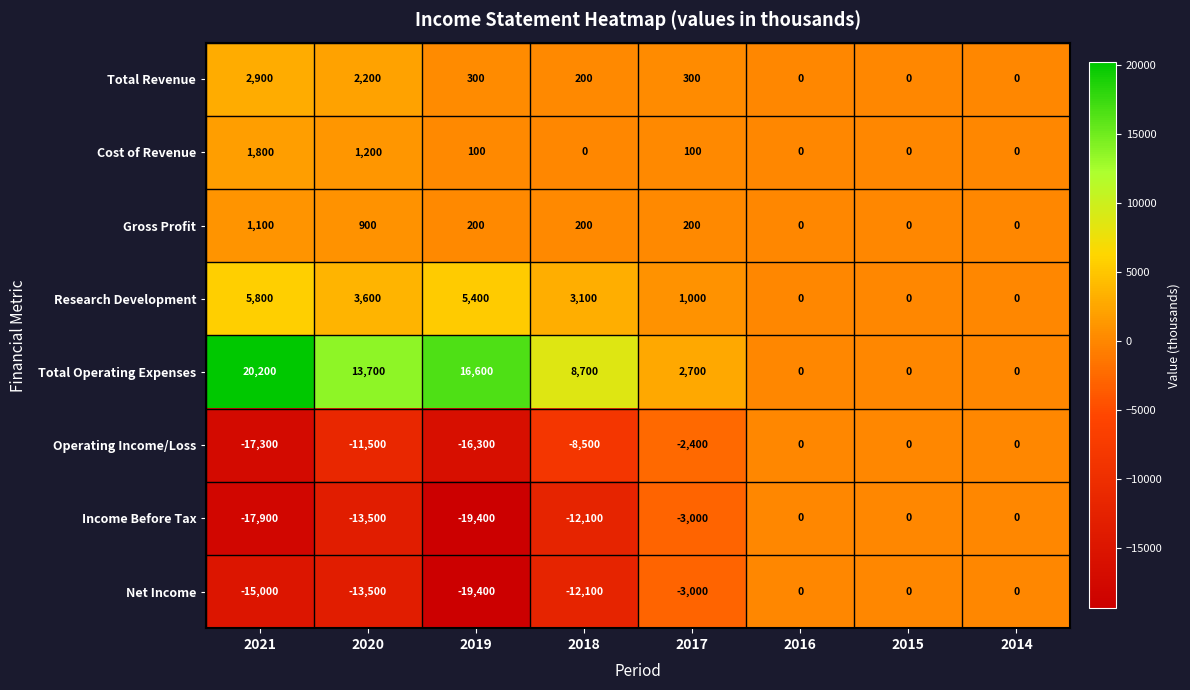

Is it true that Net Income equals -12100 at 2018?

True